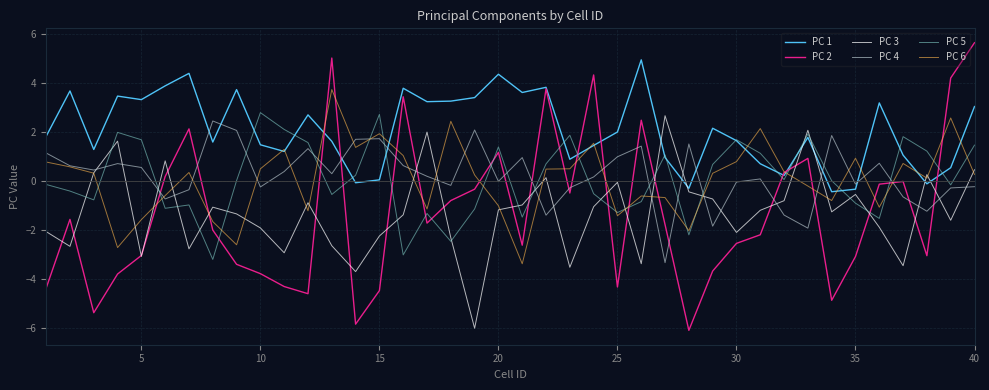

What is the lowest value of the PC 2 series?

-6.1